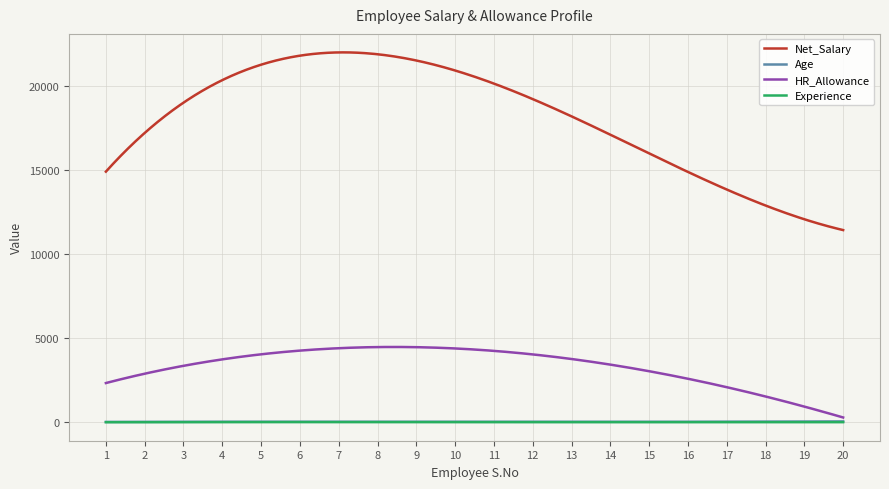

True or false: Experience and Age intersect in this chart.

False